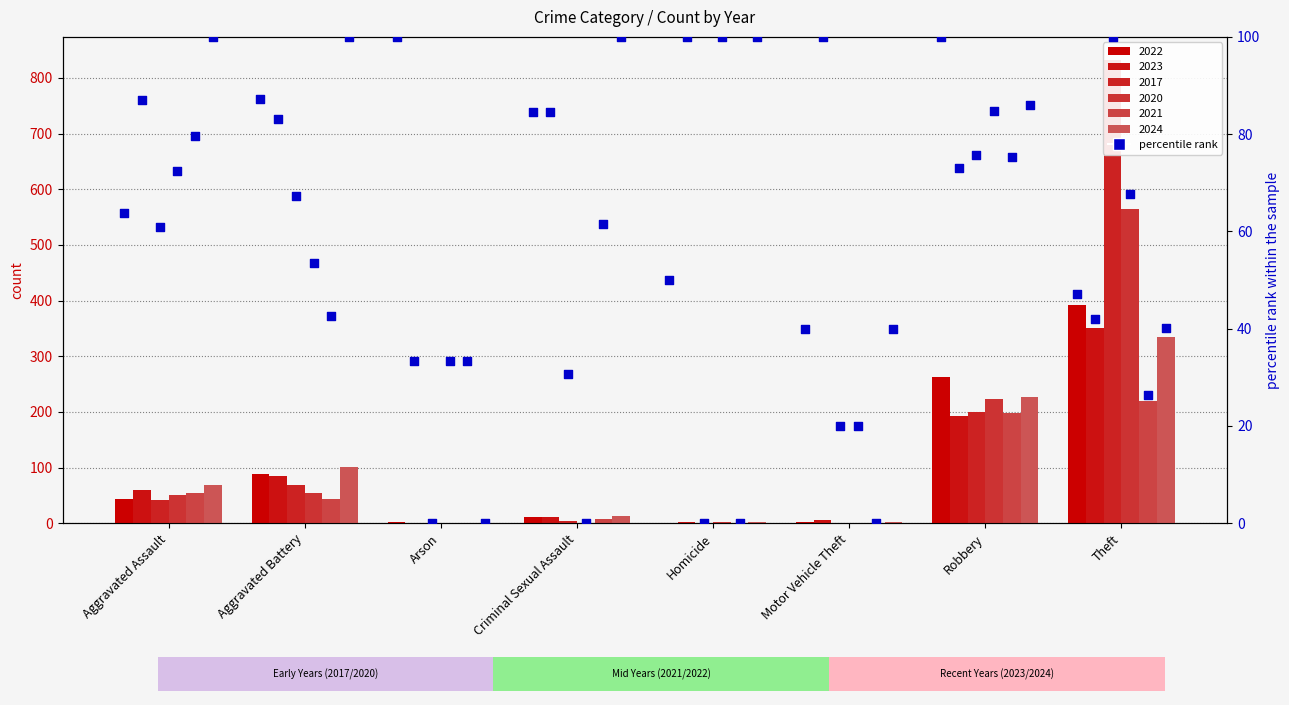

What is the ratio of the value at Aggravated Assault to the value at Aggravated Battery?

0.7